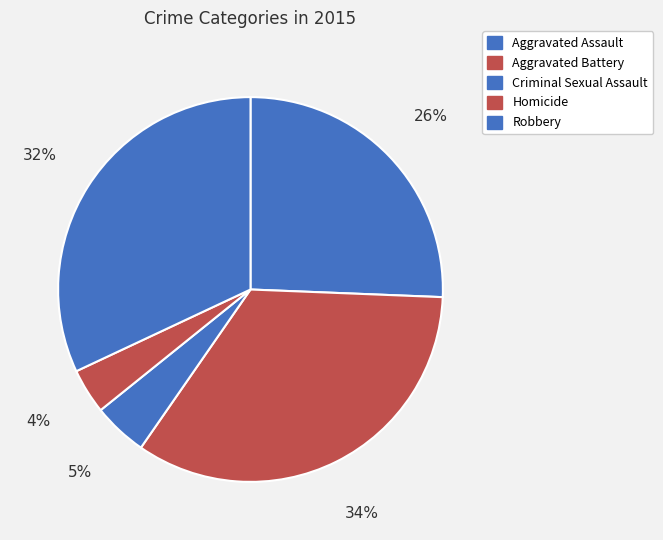

To the nearest percent, what is the difference between the Robbery and Aggravated Battery slice percentages?

2%